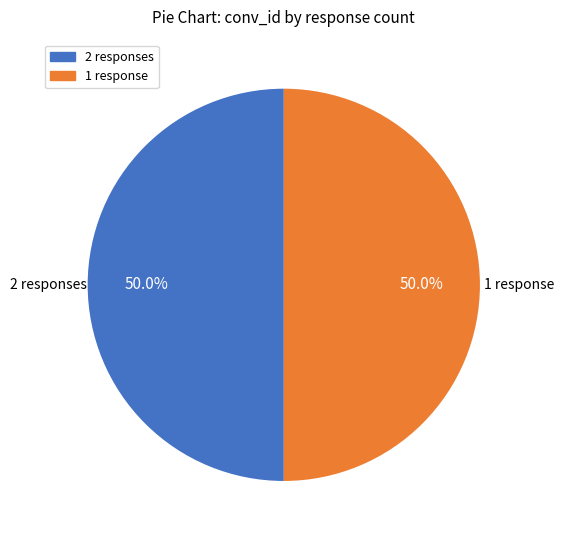

Count the number of slices in the pie.

2